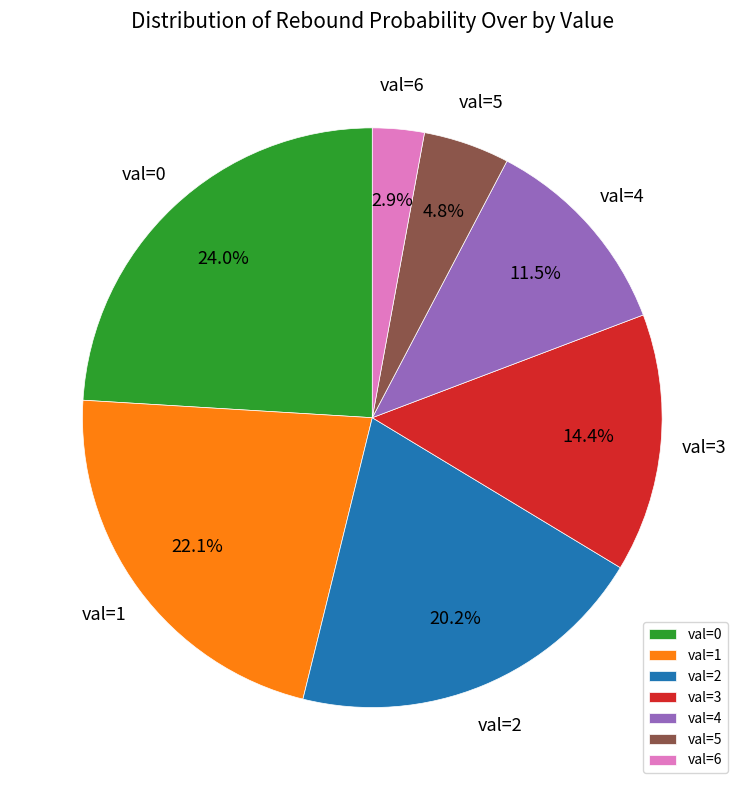

Is there a majority slice in this chart?

No